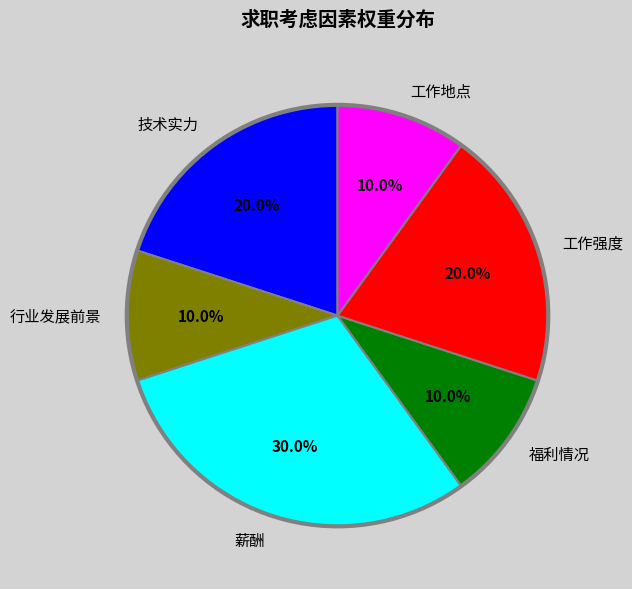

To the nearest percent, what is the difference between the largest and smallest slice percentages?

20%